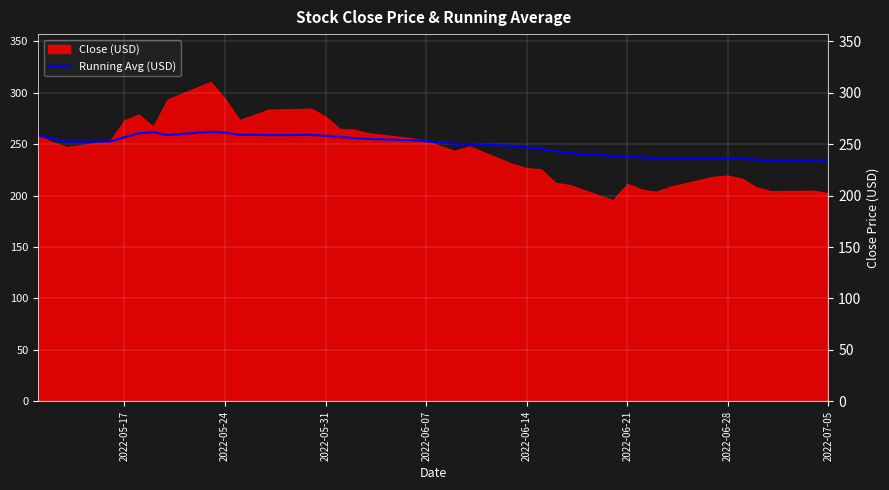

What is the maximum value for Running Avg (USD)?

262.0